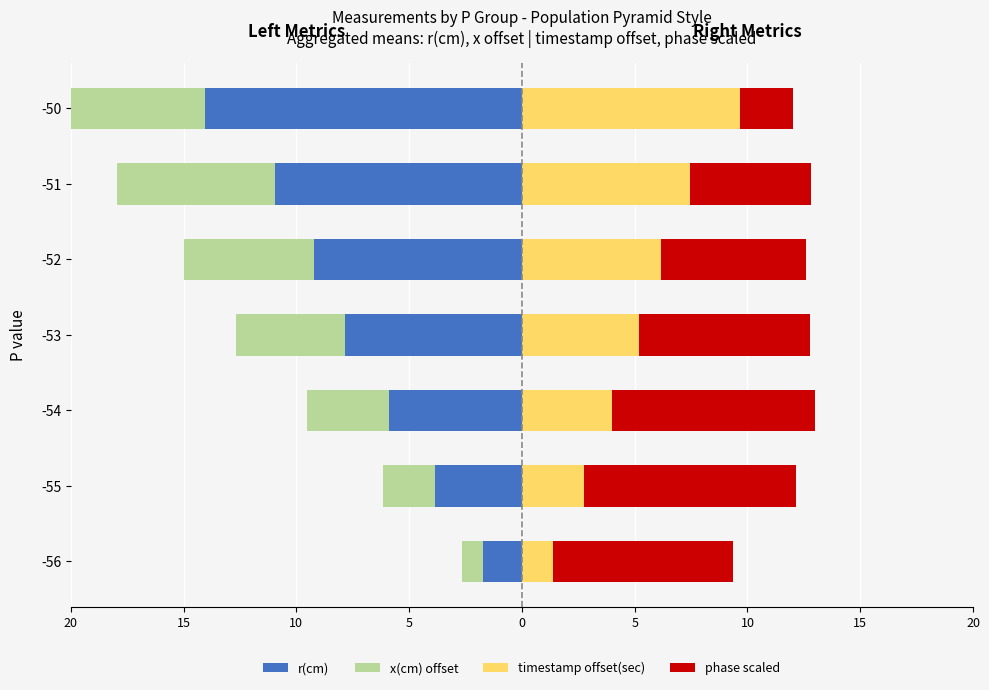

How many series are shown in this chart?

4